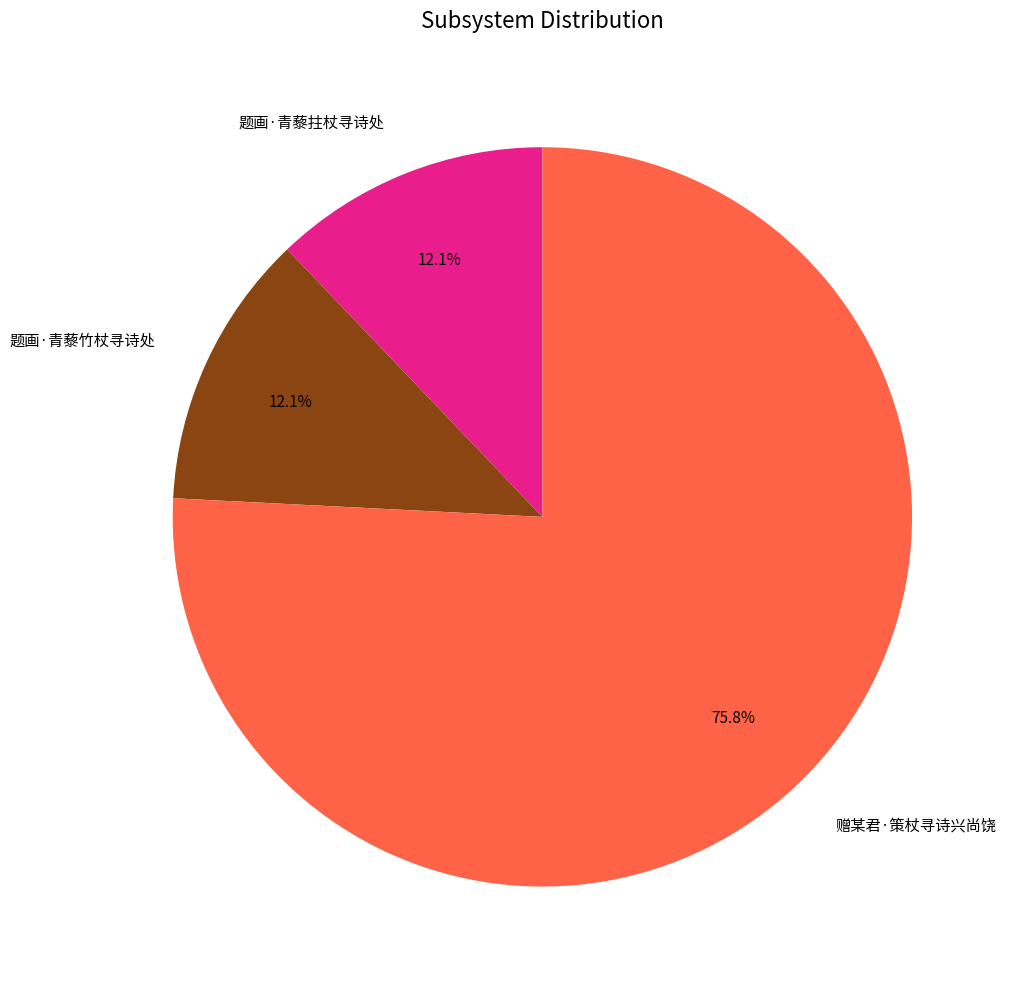

What is the majority slice?

赠某君·策杖寻诗兴尚饶